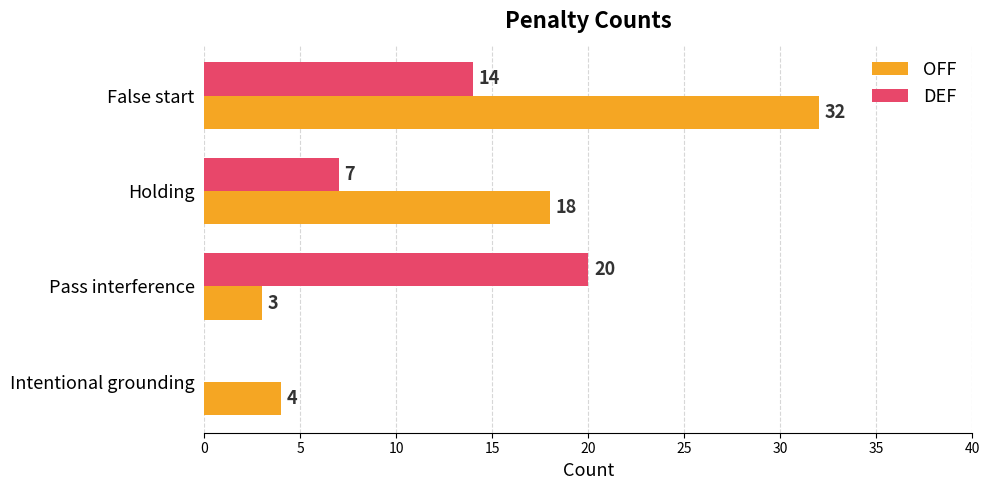

Is the value of DEF at Pass interference greater than the value of OFF at Intentional grounding?

Yes